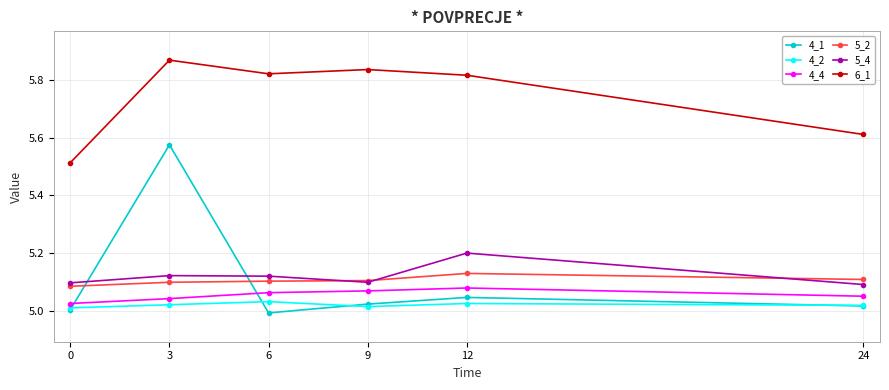

At which category does 4_2 reach its first local peak?

6